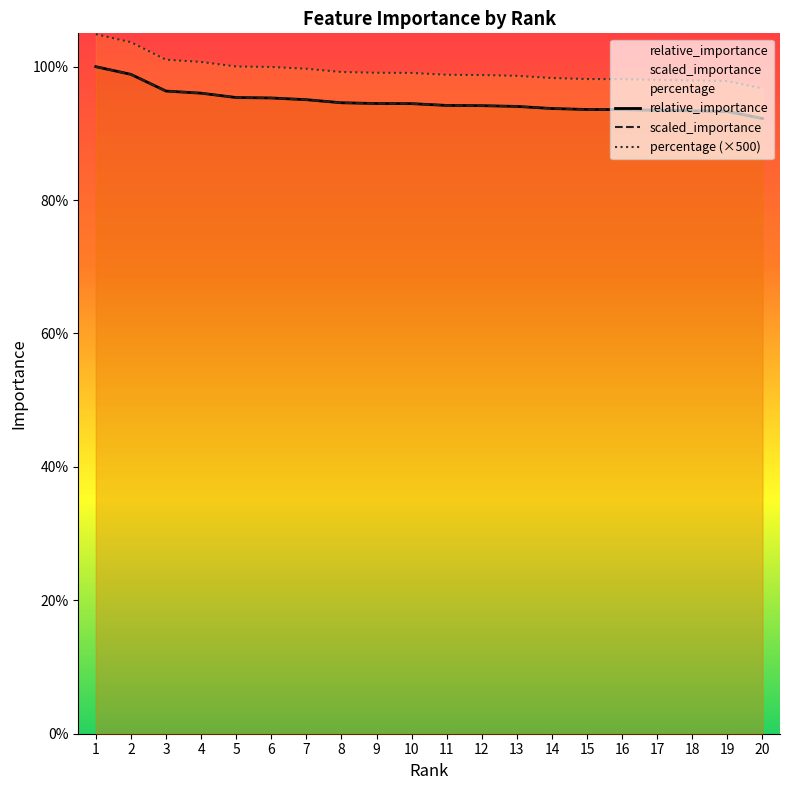

Is this an area chart (filled region under the line)?

No